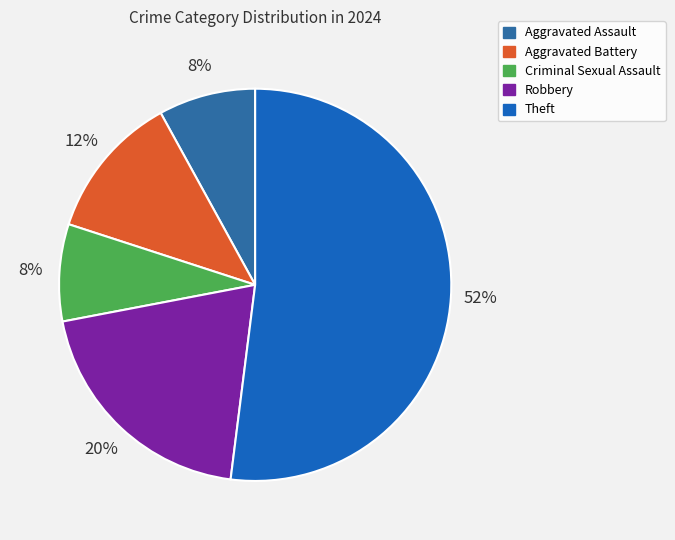

Is it true that Aggravated Battery is 19% of the pie?

False